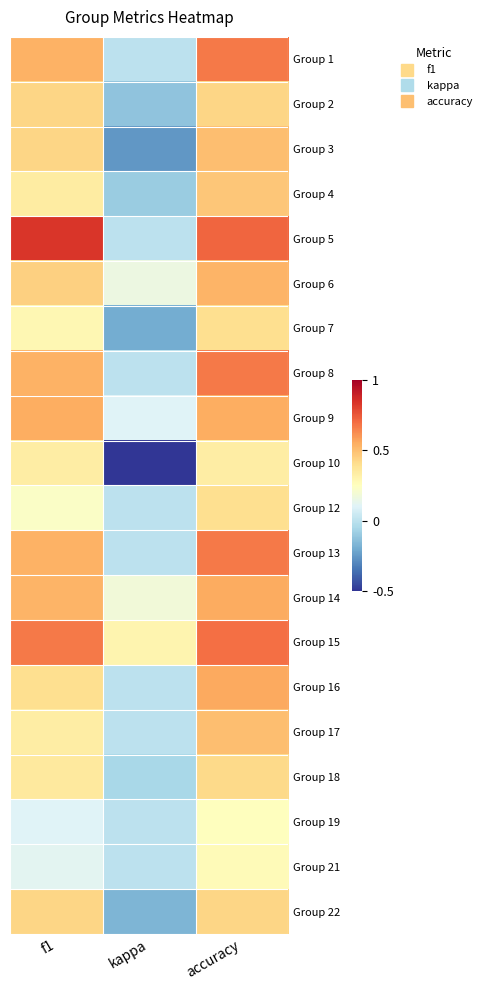

Reading left to right, list all the values displayed in this chart.

Group 1: f1=0.5	kappa=0.0	accuracy=0.7
Group 2: f1=0.4	kappa=-0.1	accuracy=0.4
Group 3: f1=0.4	kappa=-0.3	accuracy=0.5
Group 4: f1=0.3	kappa=-0.1	accuracy=0.5
Group 5: f1=0.8	kappa=0.0	accuracy=0.7
Group 6: f1=0.4	kappa=0.2	accuracy=0.5
Group 7: f1=0.3	kappa=-0.2	accuracy=0.4
Group 8: f1=0.5	kappa=0.0	accuracy=0.7
Group 9: f1=0.5	kappa=0.1	accuracy=0.5
Group 10: f1=0.3	kappa=-0.5	accuracy=0.3
Group 12: f1=0.2	kappa=0.0	accuracy=0.4
Group 13: f1=0.5	kappa=0.0	accuracy=0.7
Group 14: f1=0.5	kappa=0.2	accuracy=0.6
Group 15: f1=0.7	kappa=0.3	accuracy=0.7
Group 16: f1=0.4	kappa=0.0	accuracy=0.6
Group 17: f1=0.3	kappa=0.0	accuracy=0.5
Group 18: f1=0.4	kappa=-0.1	accuracy=0.4
Group 19: f1=0.1	kappa=0.0	accuracy=0.2
Group 21: f1=0.1	kappa=0.0	accuracy=0.3
Group 22: f1=0.4	kappa=-0.2	accuracy=0.4